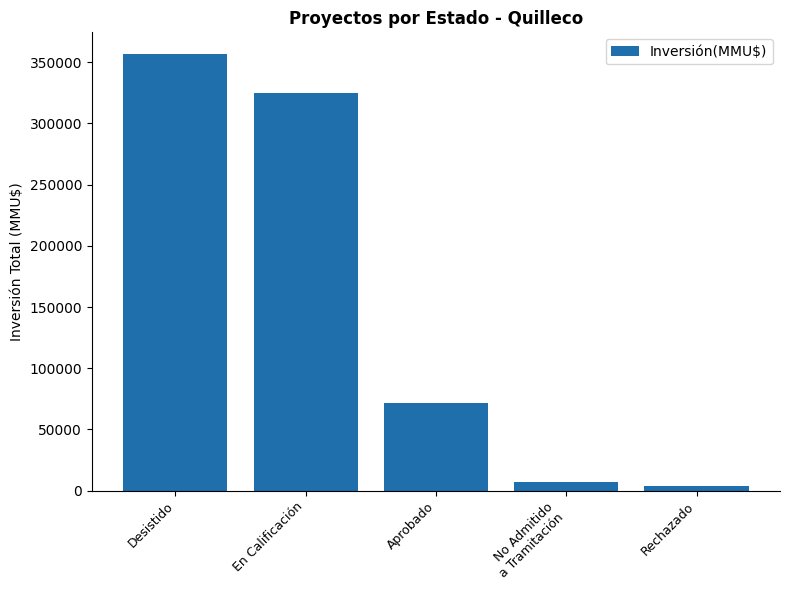

Which has a higher value, Desistido or Rechazado?

Desistido